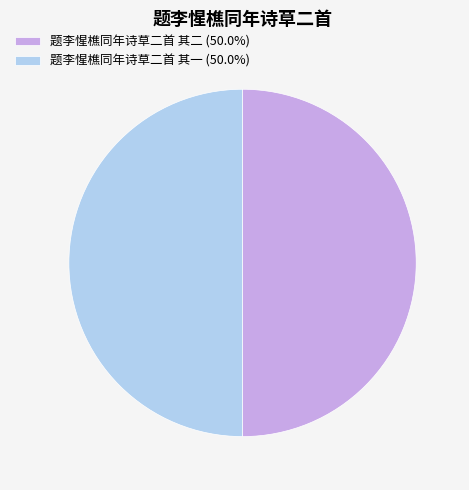

Combined, do 题李惺樵同年诗草二首 其一 (50.0%) and 题李惺樵同年诗草二首 其二 (50.0%) account for over 50%?

Yes